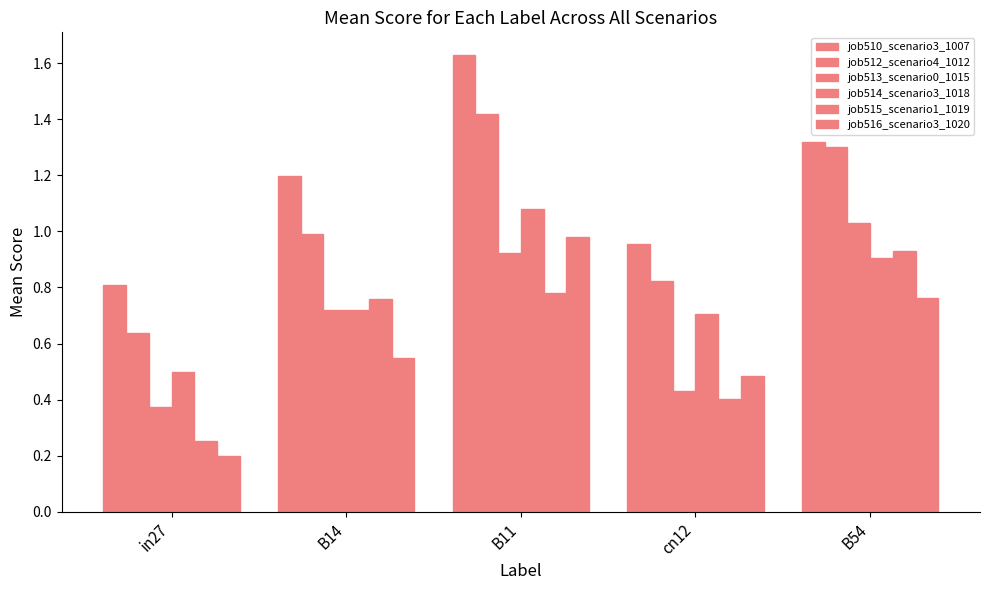

Reading right to left, list all the values displayed in this chart.

job510_scenario3_1007: B54=1.3	cn12=1.0	B11=1.6	B14=1.2	in27=0.8
job512_scenario4_1012: B54=1.3	cn12=0.8	B11=1.4	B14=1.0	in27=0.6
job513_scenario0_1015: B54=1.0	cn12=0.4	B11=0.9	B14=0.7	in27=0.4
job514_scenario3_1018: B54=0.9	cn12=0.7	B11=1.1	B14=0.7	in27=0.5
job515_scenario1_1019: B54=0.9	cn12=0.4	B11=0.8	B14=0.8	in27=0.3
job516_scenario3_1020: B54=0.8	cn12=0.5	B11=1.0	B14=0.5	in27=0.2